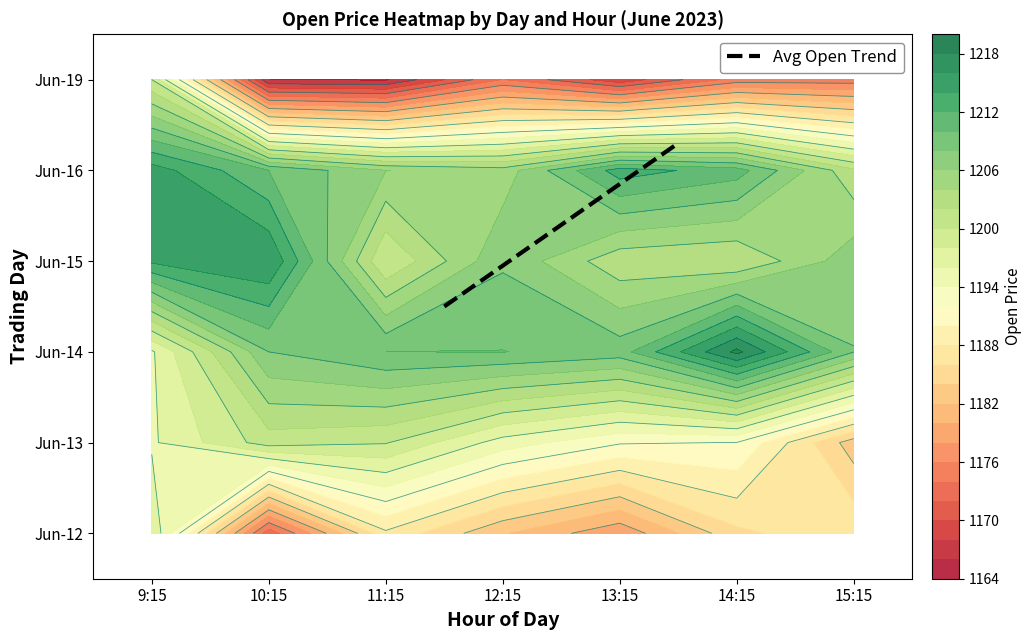

What is the highest value of the 6_19 series?

1200.0